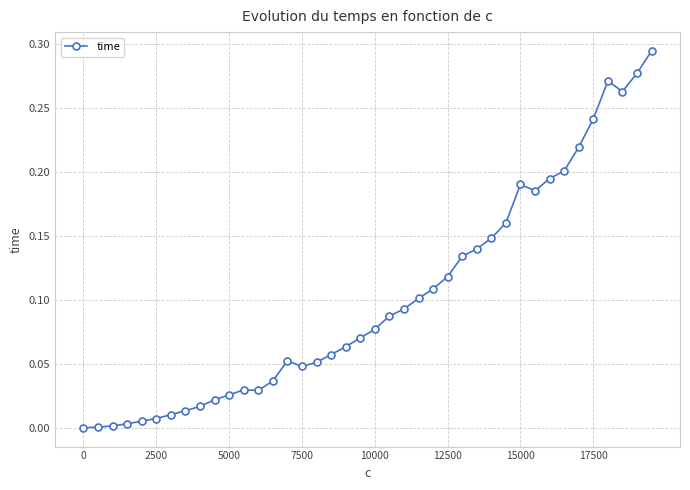

True or false: the data has more than 0 interior local peaks.

True